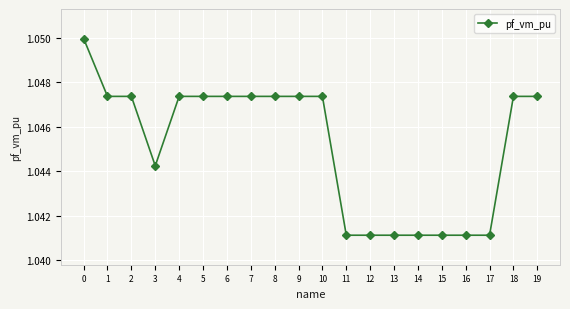

True or false: the data shows 1.4 at 1.

False